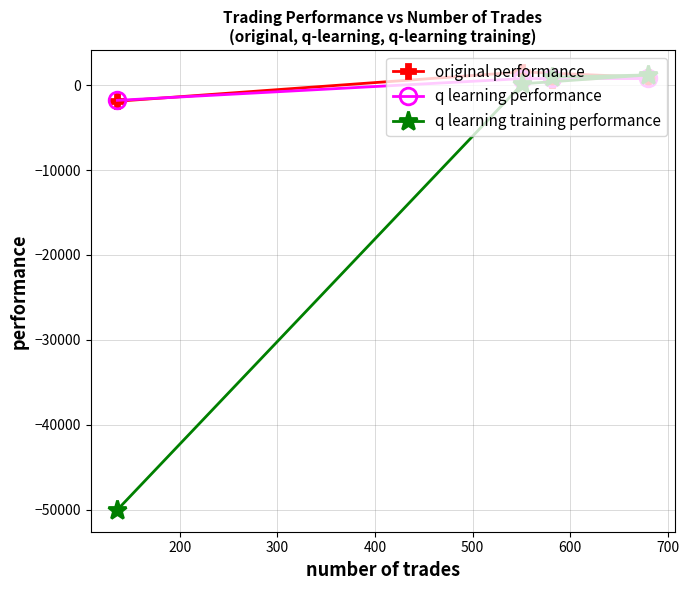

What is the sum of the q learning performance values at 100 and 400?

-1009.0